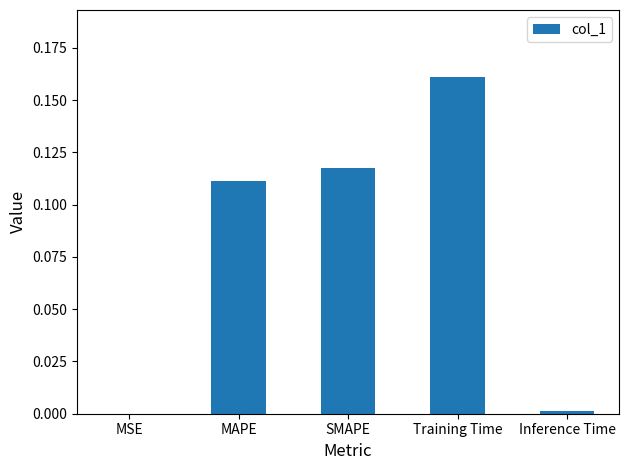

Are the bars horizontal?

No